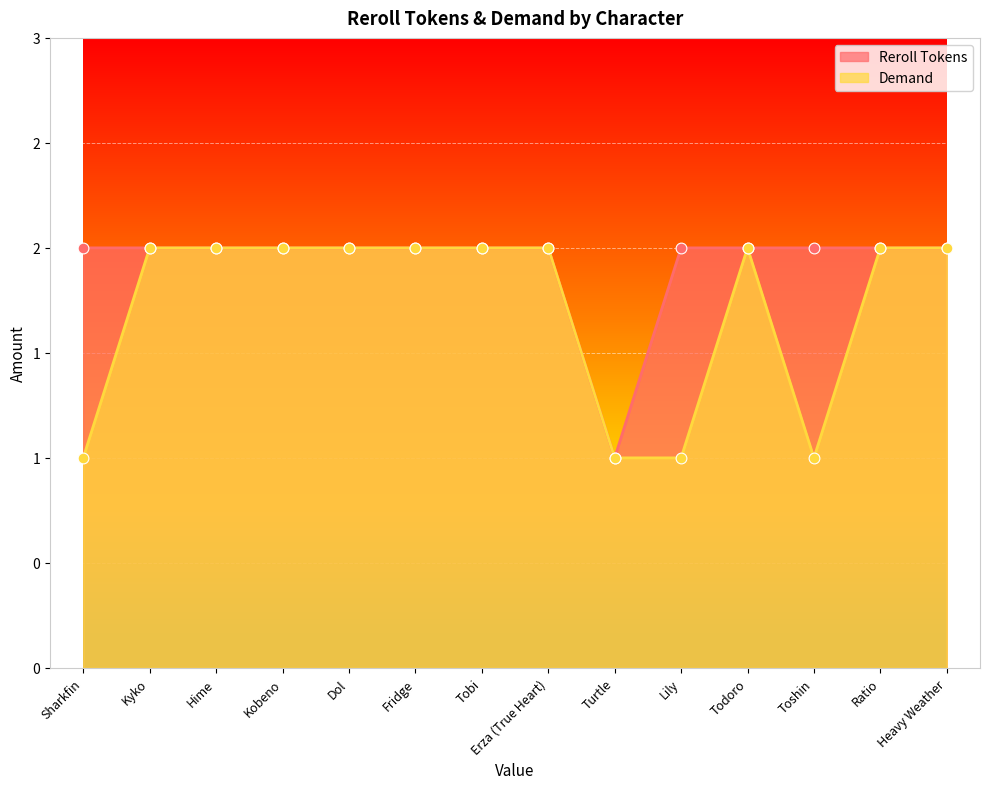

At which category is the sum across all series the highest?

Kyko